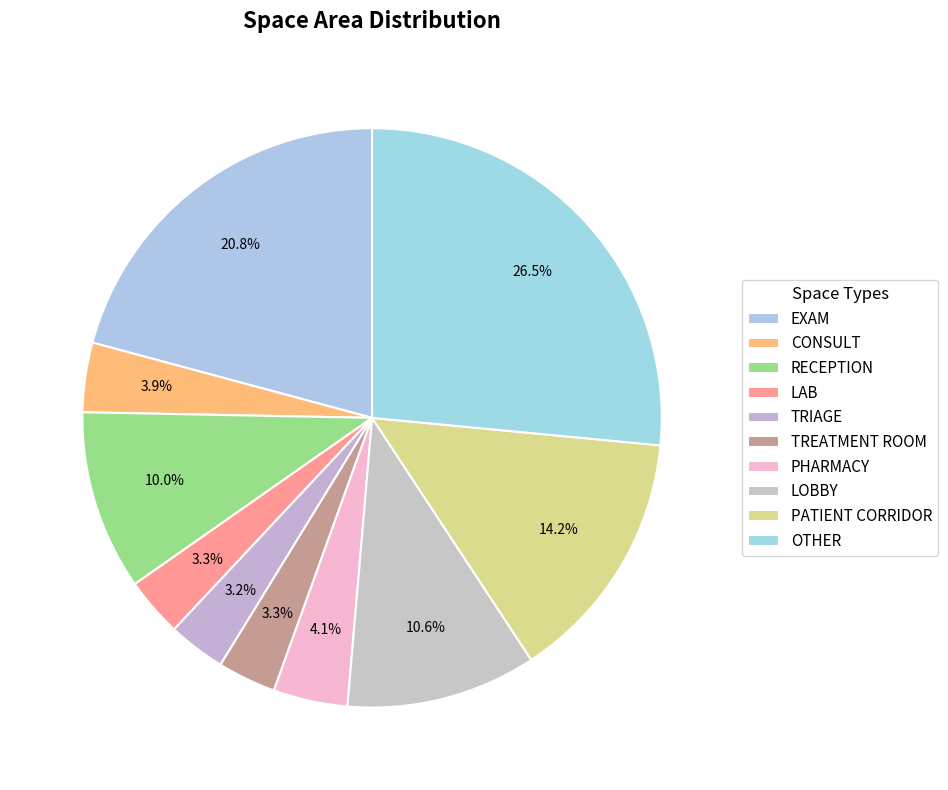

To the nearest percent, what is the difference between the largest and smallest slice percentages?

23%